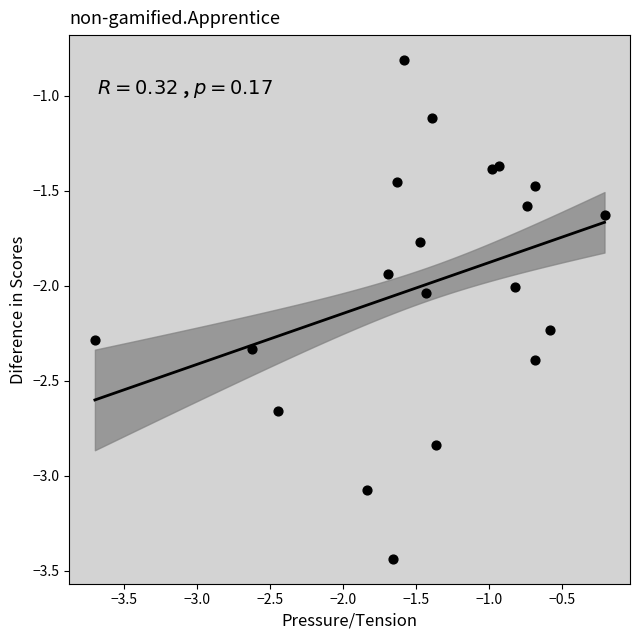

What is the range of Y values (max minus min)?

2.6